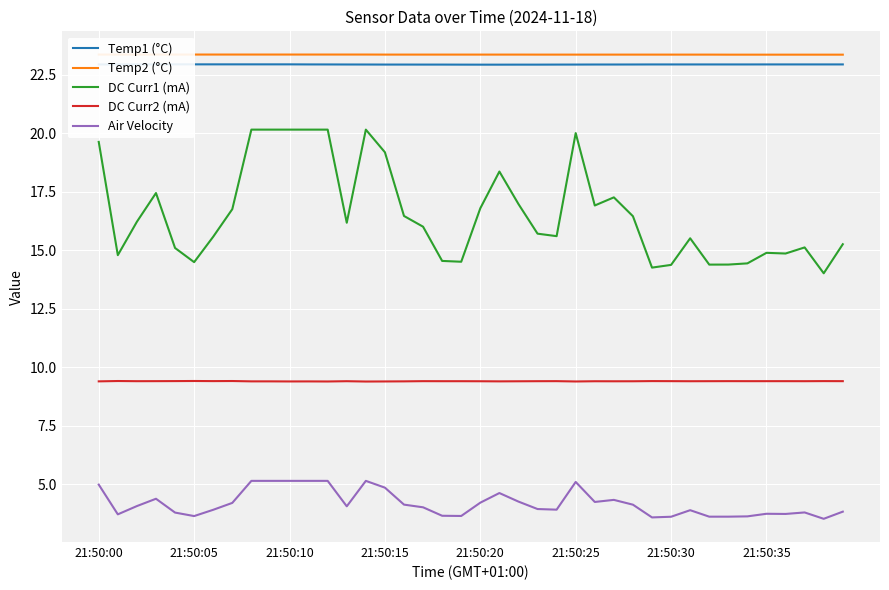

Reading right to left, transcribe all the data shown in this chart.

Temp1 (°C): 22.9	22.9	22.9	22.9	22.9	22.9	22.9	22.9	22.9	22.9	22.9	22.9	22.9	22.9	22.9	22.9	22.9	22.9	22.9	22.9	22.9	22.9	22.9	22.9	22.9	22.9	22.9	22.9	22.9	22.9	22.9	22.9	22.9	22.9	22.9	22.9	22.9	22.9	22.9	22.9
Temp2 (°C): 23.4	23.4	23.4	23.4	23.4	23.4	23.4	23.4	23.4	23.4	23.4	23.4	23.4	23.4	23.4	23.4	23.4	23.4	23.4	23.4	23.4	23.4	23.4	23.4	23.4	23.4	23.4	23.4	23.4	23.4	23.4	23.4	23.4	23.4	23.4	23.4	23.4	23.4	23.4	23.4
DC Curr1 (mA): 15.3	14.0	15.1	14.9	14.9	14.4	14.4	14.4	15.5	14.4	14.3	16.5	17.3	16.9	20.0	15.6	15.7	17.0	18.4	16.8	14.5	14.6	16.0	16.5	19.2	20.2	16.2	20.2	20.2	20.2	20.2	20.2	16.8	15.6	14.5	15.1	17.5	16.2	14.8	19.6
DC Curr2 (mA): 9.4	9.4	9.4	9.4	9.4	9.4	9.4	9.4	9.4	9.4	9.4	9.4	9.4	9.4	9.4	9.4	9.4	9.4	9.4	9.4	9.4	9.4	9.4	9.4	9.4	9.4	9.4	9.4	9.4	9.4	9.4	9.4	9.4	9.4	9.4	9.4	9.4	9.4	9.4	9.4
Air Velocity: 3.8	3.5	3.8	3.7	3.7	3.6	3.6	3.6	3.9	3.6	3.6	4.1	4.3	4.3	5.1	3.9	3.9	4.3	4.6	4.2	3.7	3.7	4.0	4.1	4.9	5.2	4.1	5.2	5.2	5.2	5.2	5.2	4.2	3.9	3.6	3.8	4.4	4.1	3.7	5.0